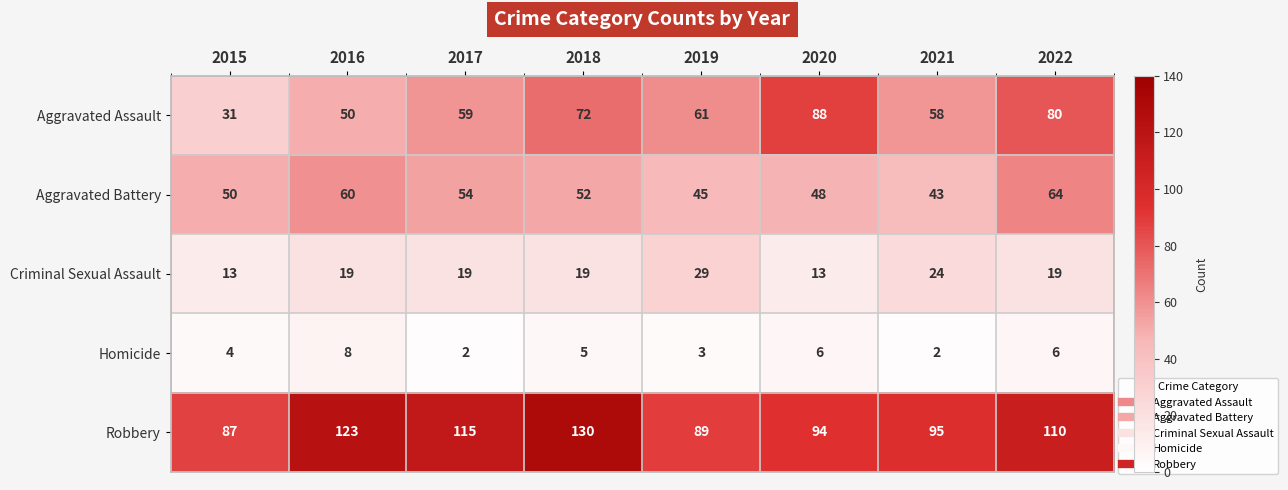

What is the total value across all series at 2017?

249